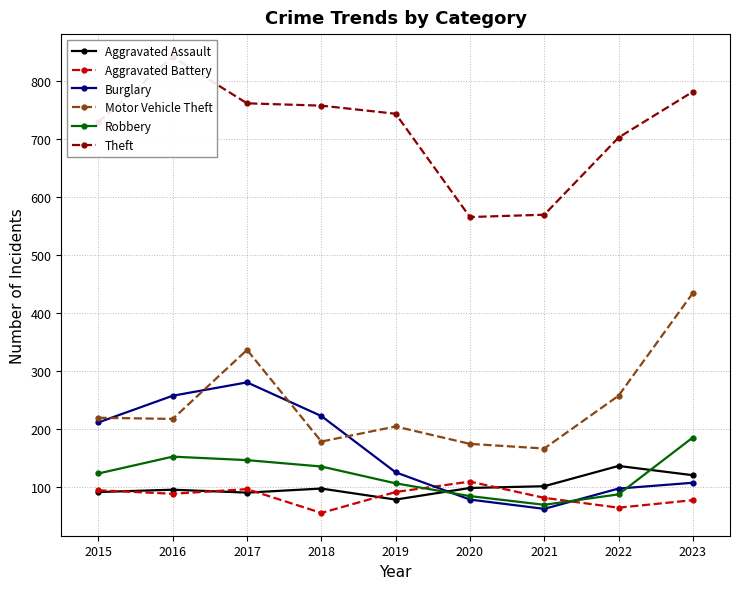

How many lines are shown in the chart?

6